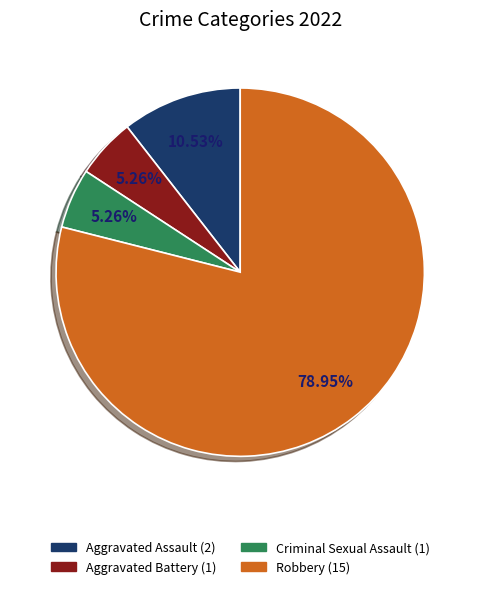

What is the total percentage of Aggravated Battery and Criminal Sexual Assault?

10.5%